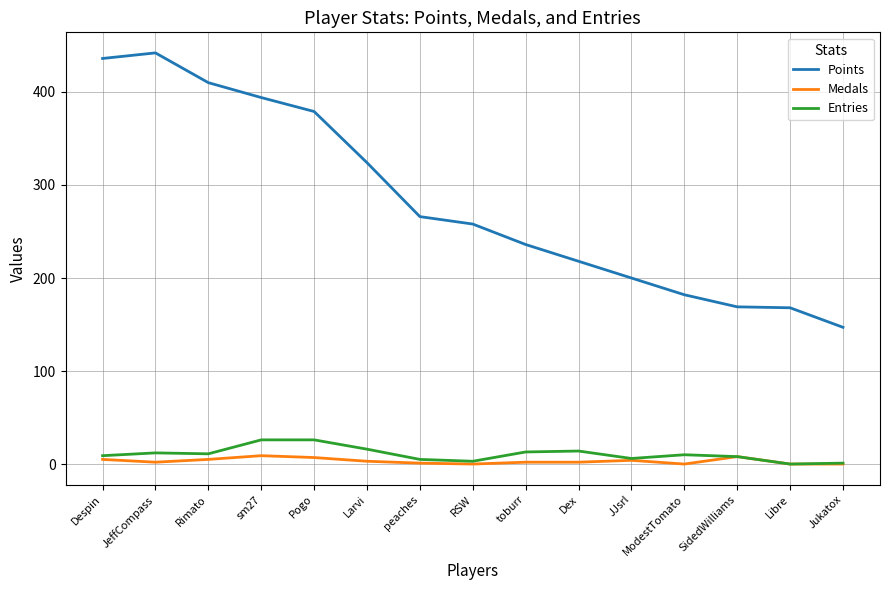

The Medals series shows 0 at RSW. True or false?

True